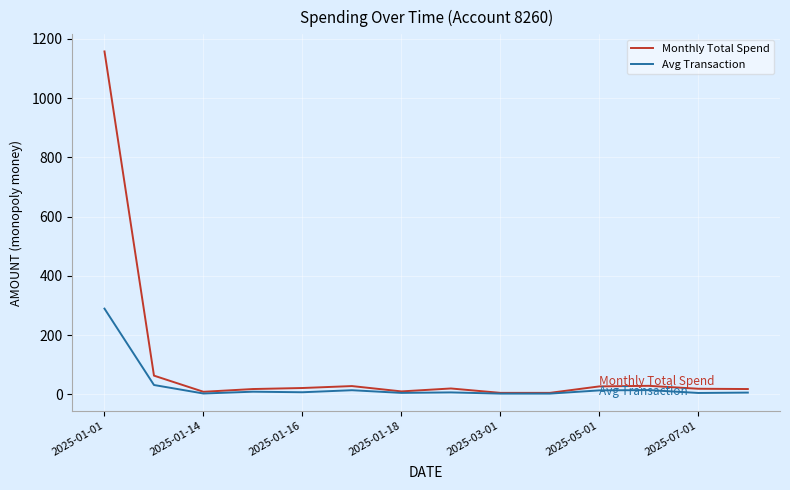

Does the chart display data point markers on the line(s)?

No